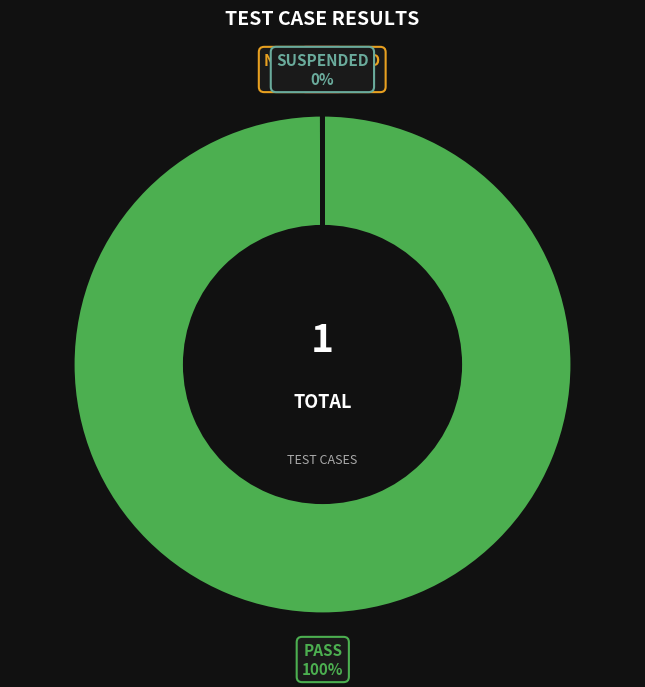

To the nearest percent, what is the difference between the largest and smallest slice percentages?

100%